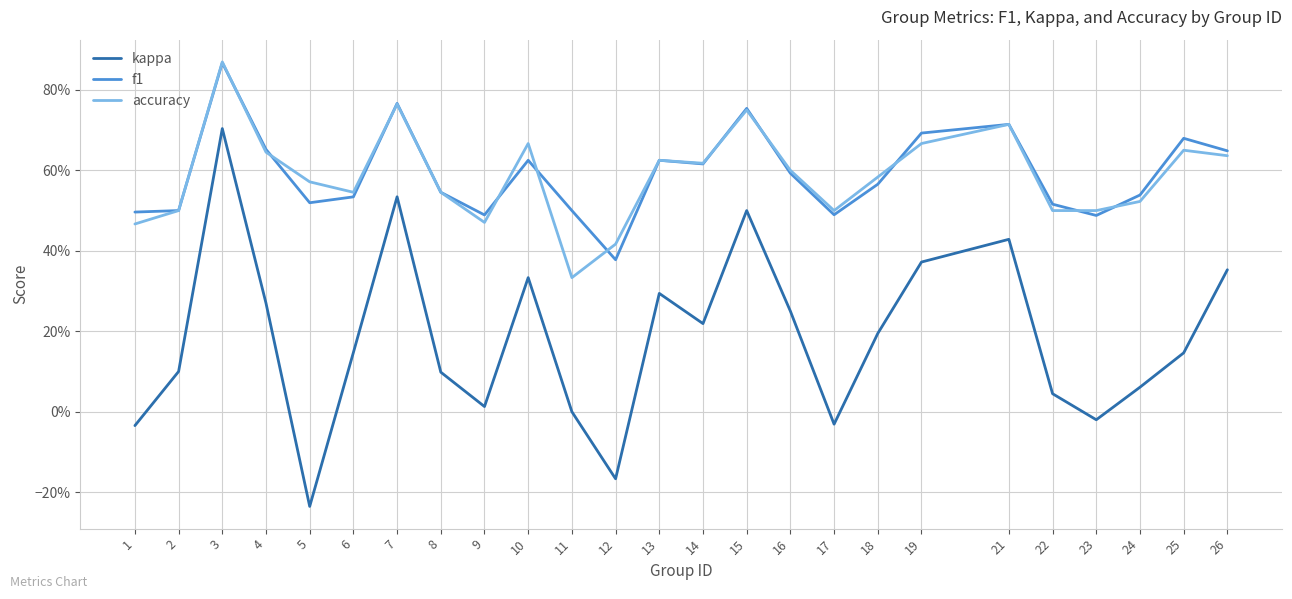

What is the value of the kappa point at the 24th from the left?

0.1